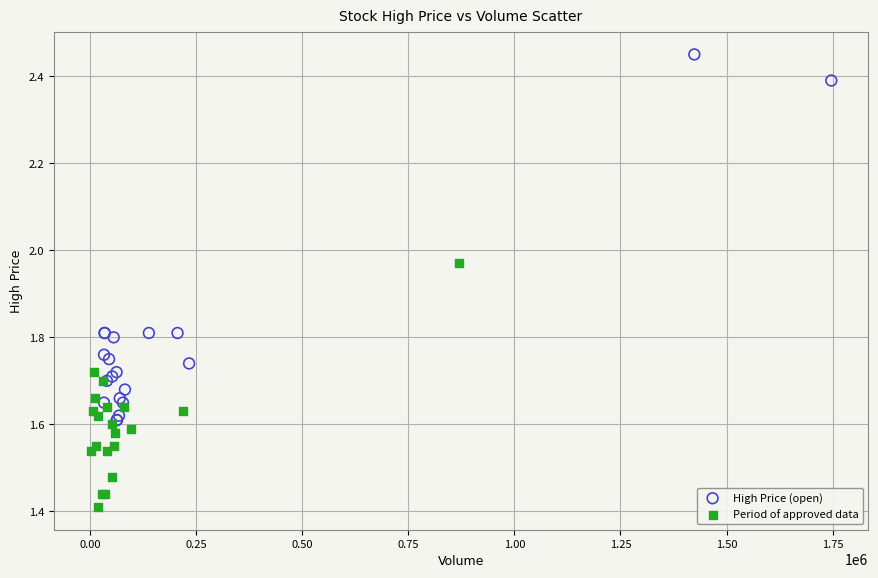

Which series has the widest spread of Y values?

High Price (open)